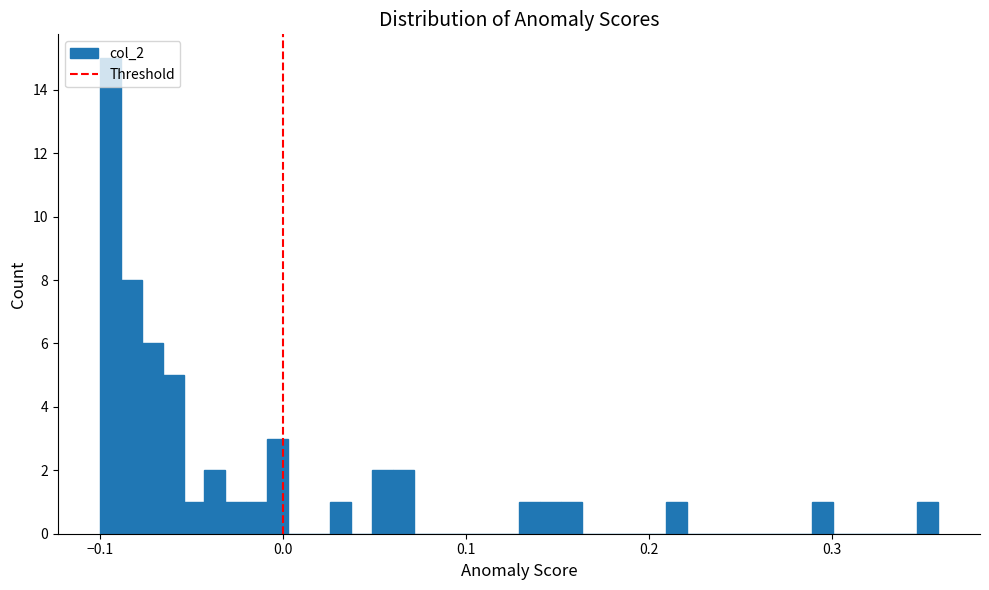

Around what value on the x-axis is the tallest bar? Give the approximate position of its centre, as read against the axis.

-0.09